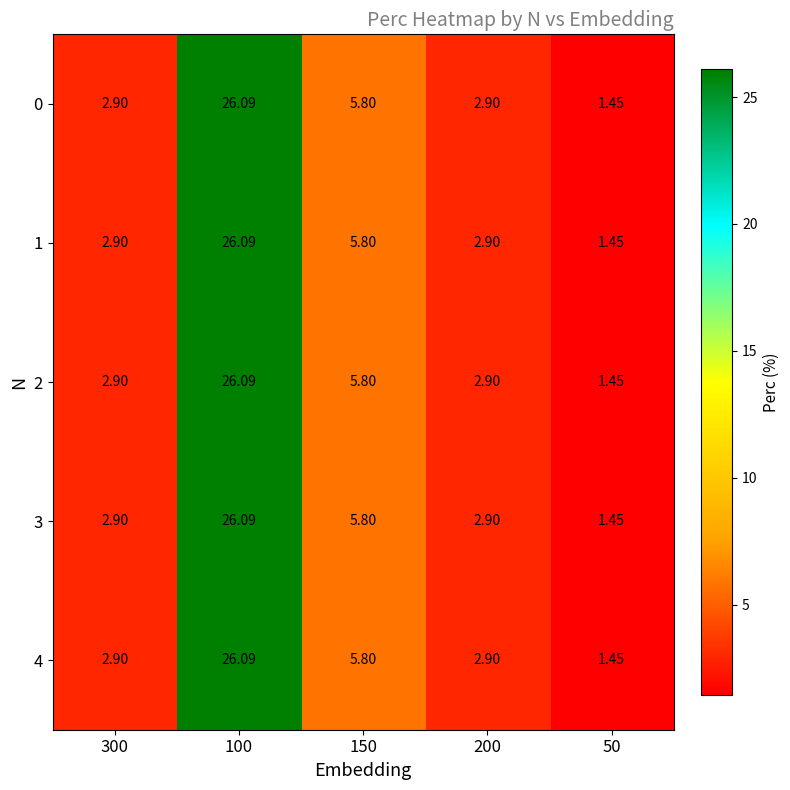

Is the value of 4 at 150 greater than the value of 1 at 300?

Yes